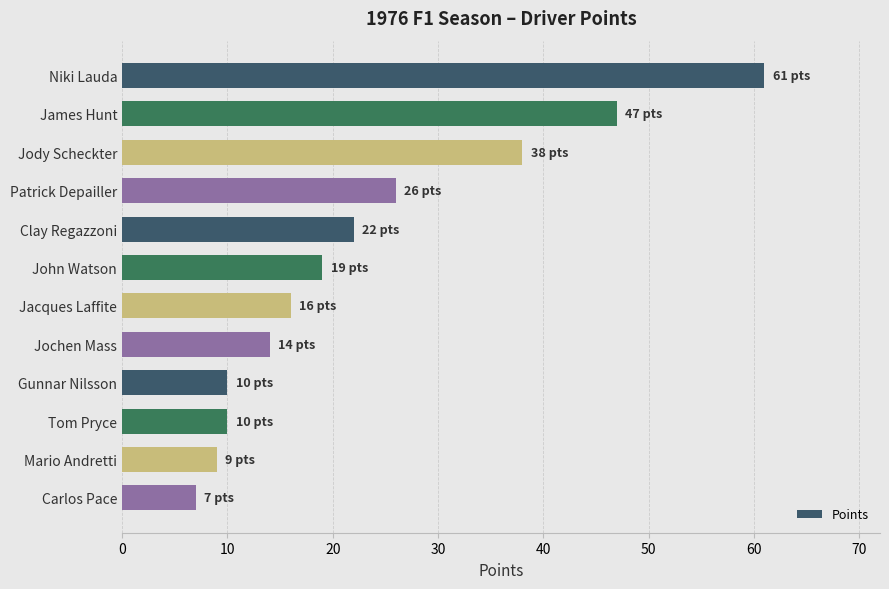

Reading top to bottom, list all the values displayed in this chart.

Niki Lauda=61	James Hunt=47	Jody Scheckter=38	Patrick Depailler=26	Clay Regazzoni=22	John Watson=19	Jacques Laffite=16	Jochen Mass=14	Gunnar Nilsson=10	Tom Pryce=10	Mario Andretti=9	Carlos Pace=7